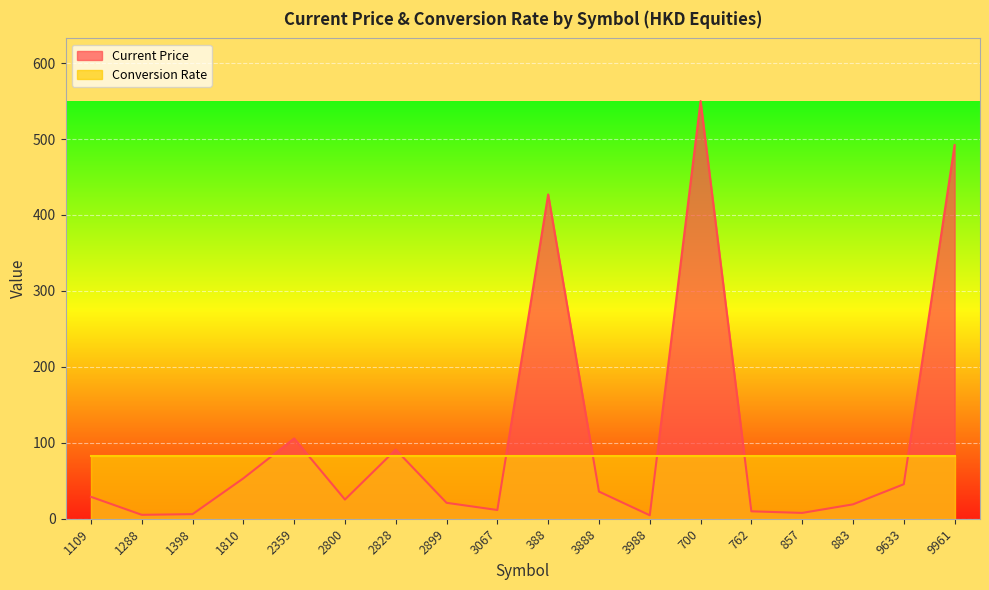

Is it true that the value at 9961 is 673.8?

False